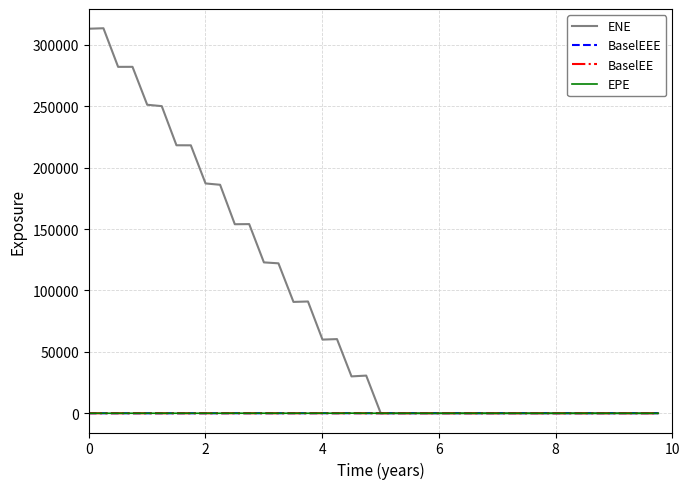

What is the greatest value displayed?

313628.0